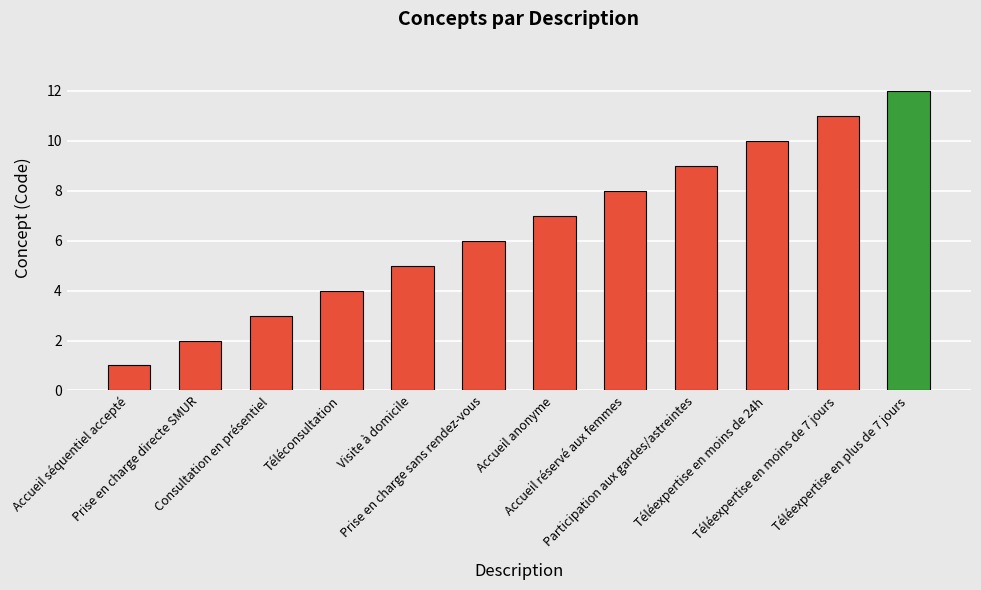

What is the smallest value displayed?

1